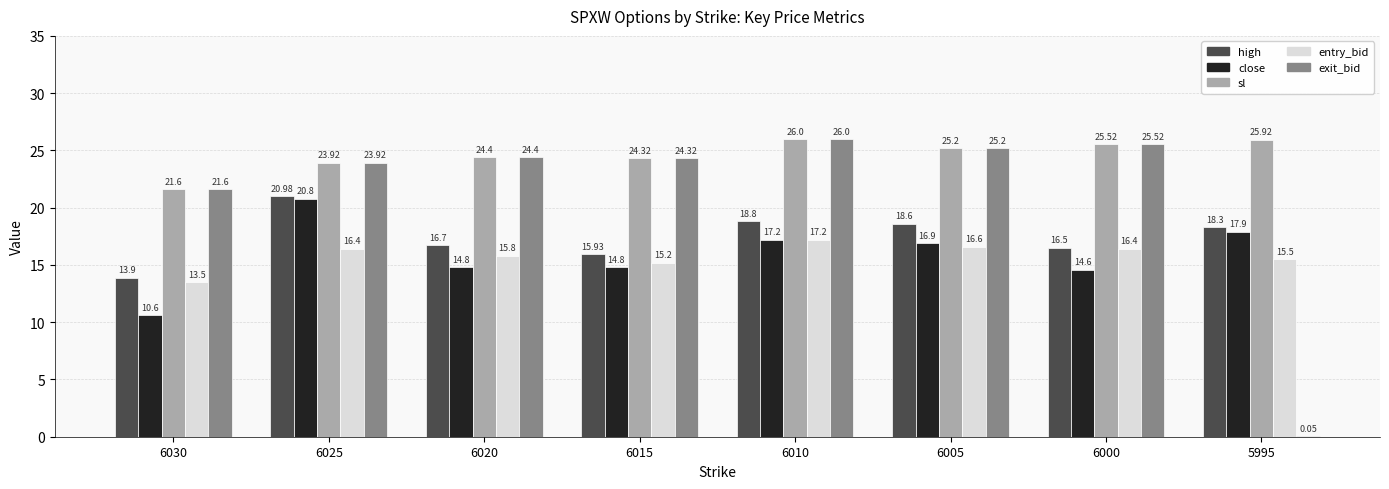

At which category does the chart reach its peak across all series?

6010